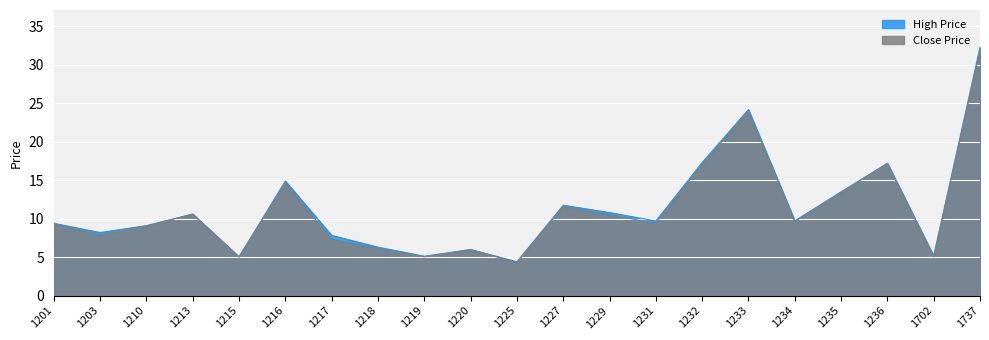

List the series in order of their overall mean, lowest first.

Close Price, High Price